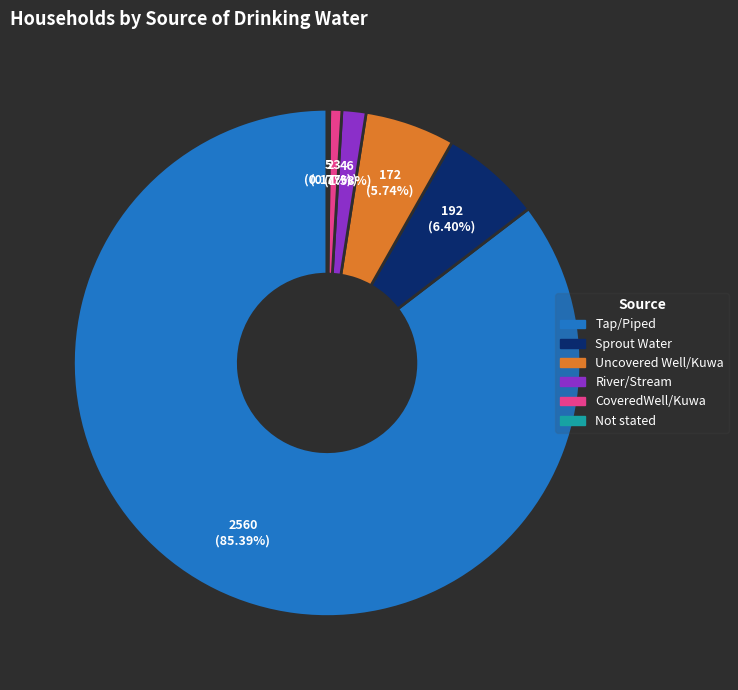

Which has a higher value, River/Stream or CoveredWell/Kuwa?

River/Stream